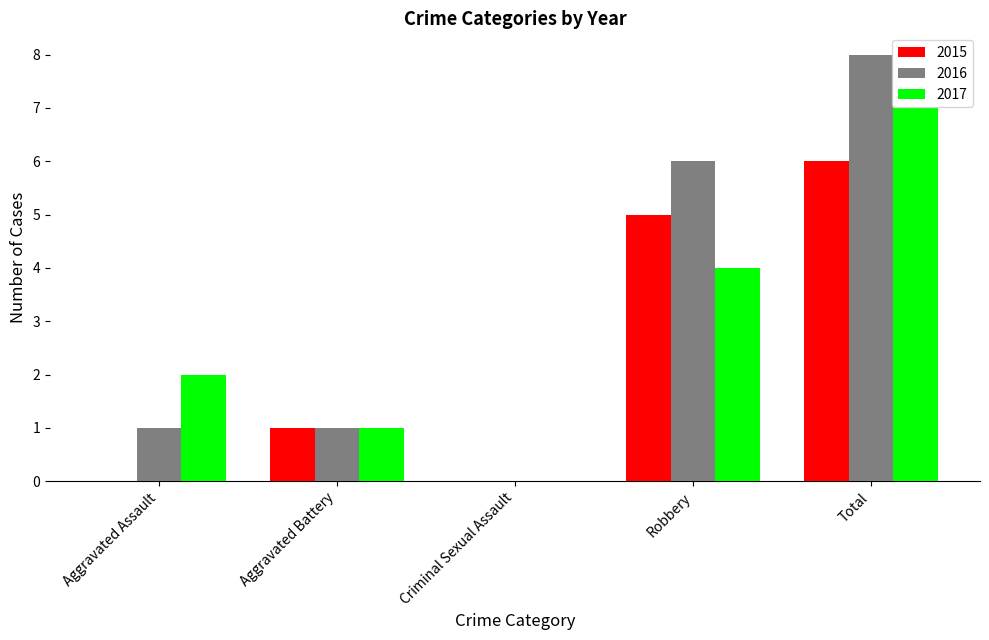

What is the total value across all series at Aggravated Assault?

3